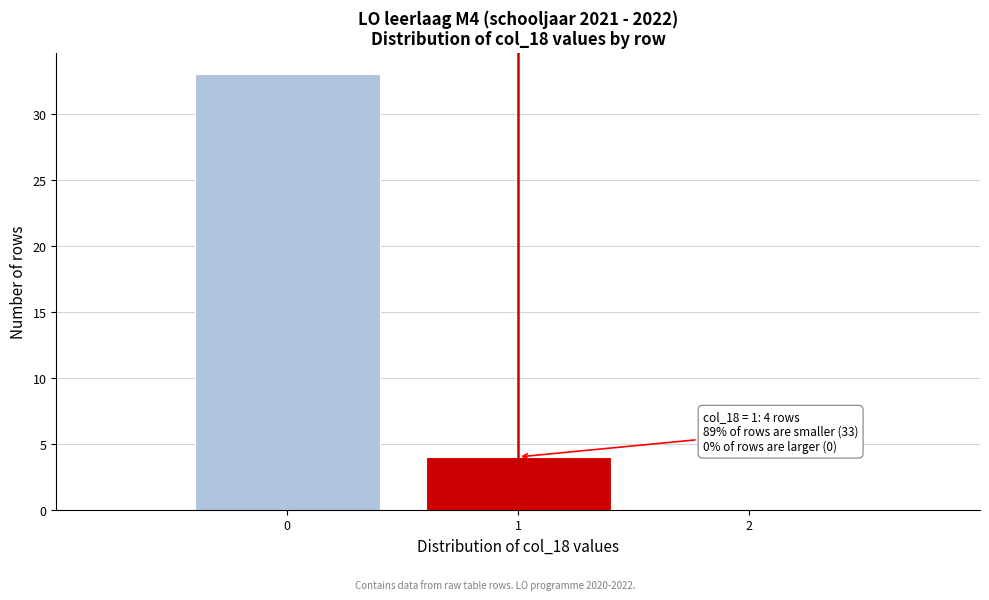

Over which range of the x-axis is the bar tallest?

-0.5 to 0.5